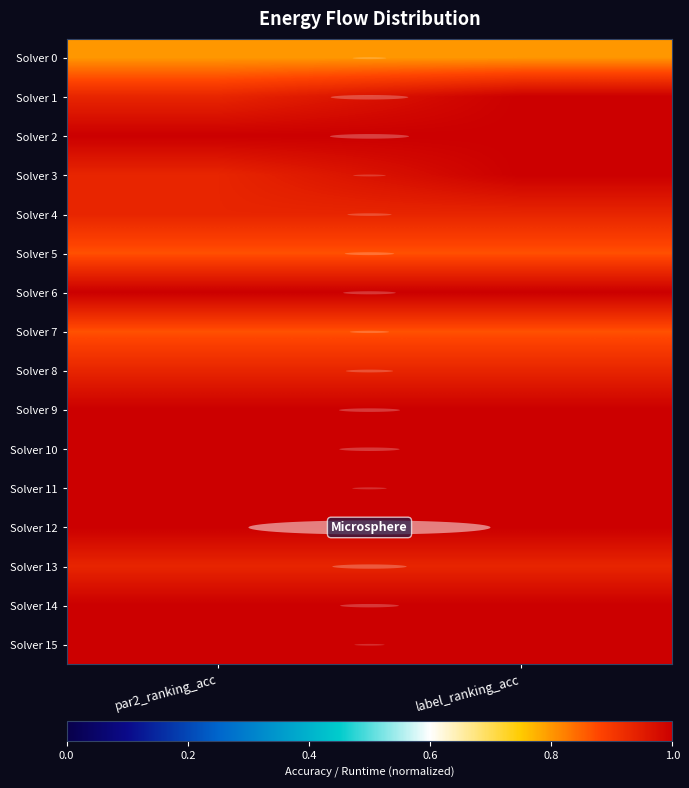

Rank the categories by row_14 value from highest to lowest.

par2_ranking_acc, label_ranking_acc